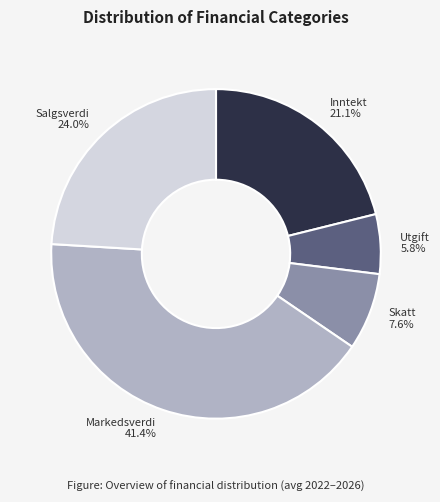

What is the smallest slice in the pie chart?

Utgift